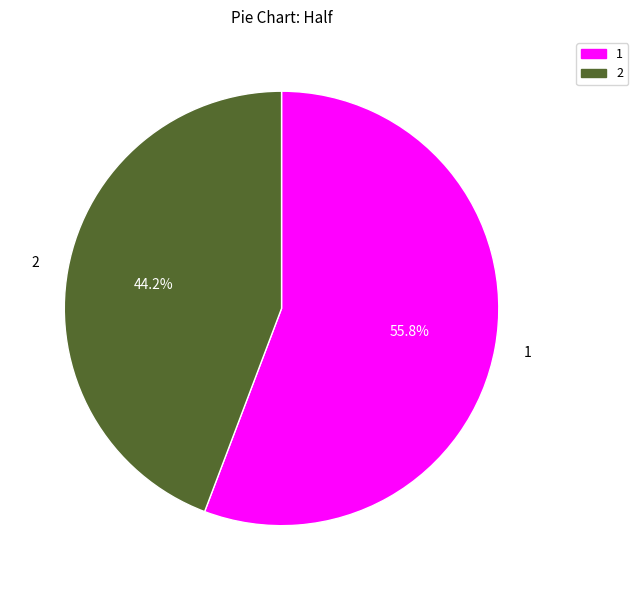

Count the number of slices in the pie.

2